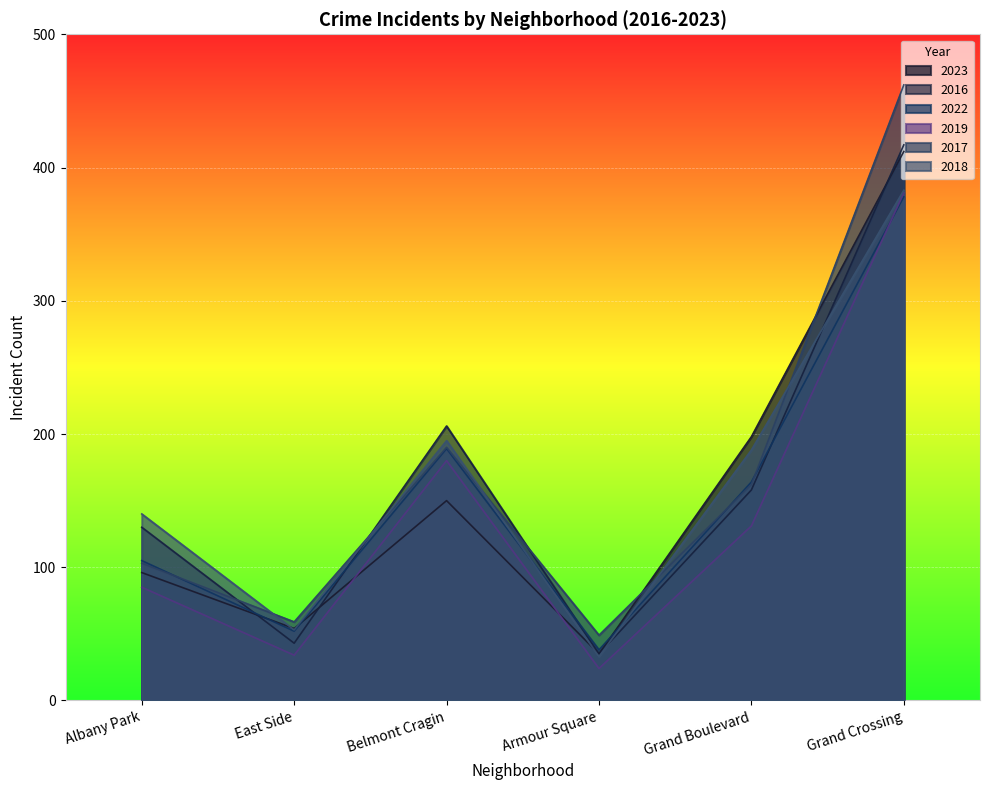

What is the minimum value for 2018?

33